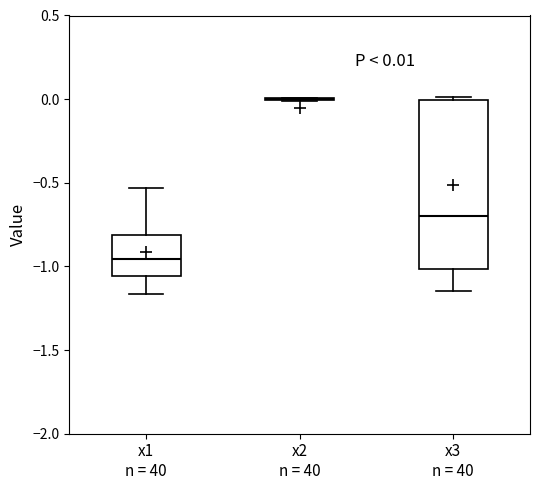

Which box is the tallest, from its lower edge to its upper edge?

x3 n = 40